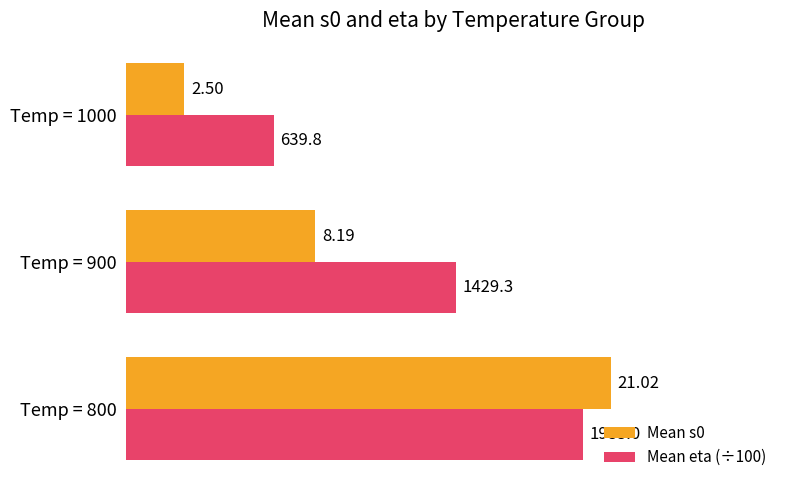

What is the sum of the Mean eta (÷100) values at Temp = 1000 and Temp = 900?

20.7